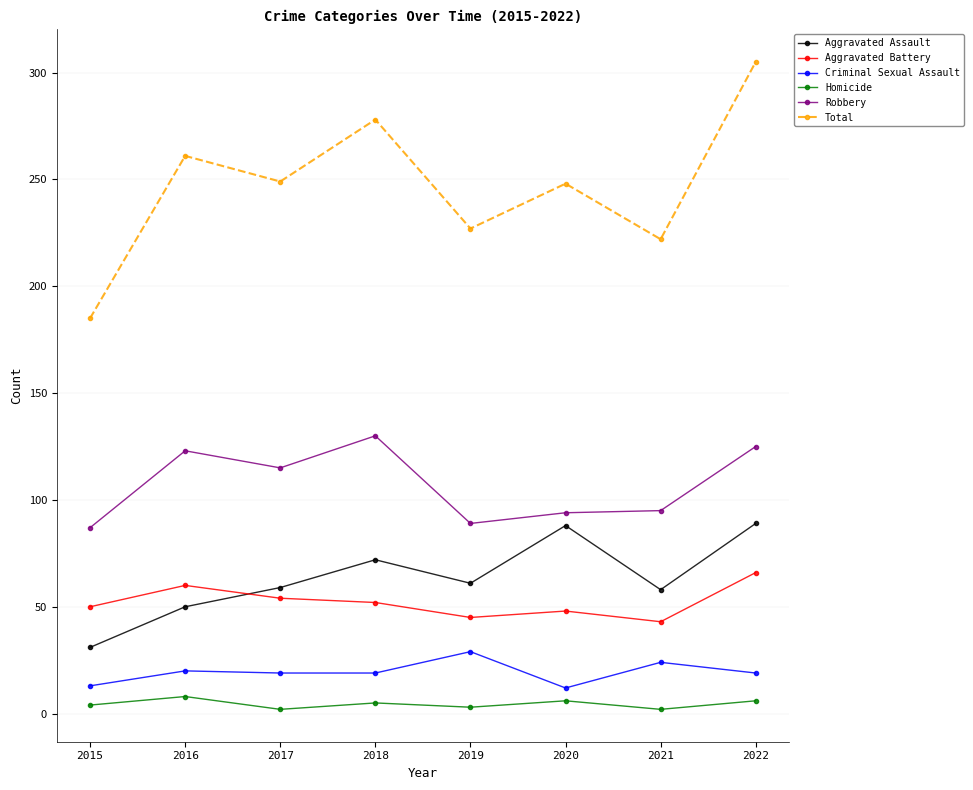

What is the approximate value of Criminal Sexual Assault at 2020?

12